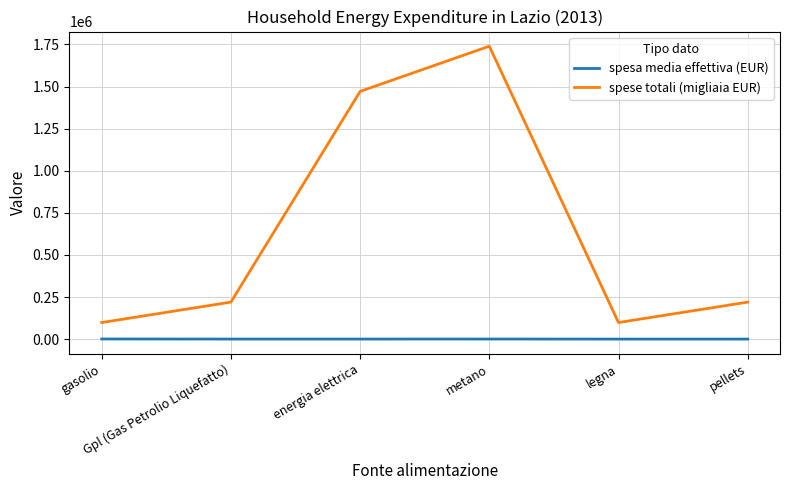

Which series has the largest total across all categories?

spese totali (migliaia EUR)